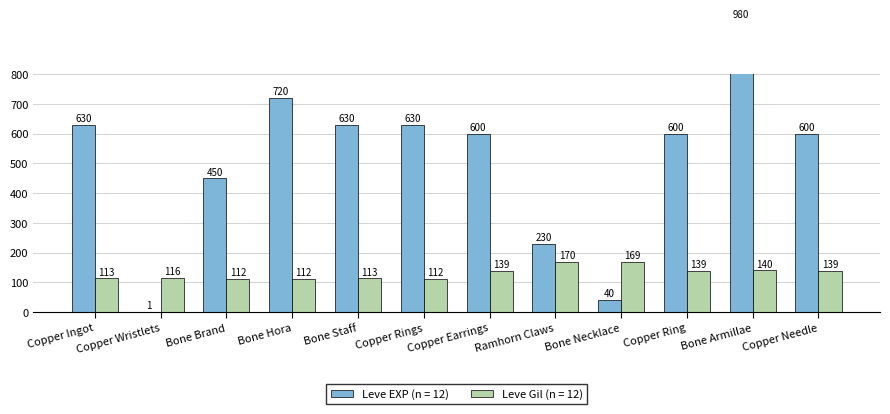

Rank the series at Copper Wristlets from lowest to highest value.

Leve EXP, Leve Gil